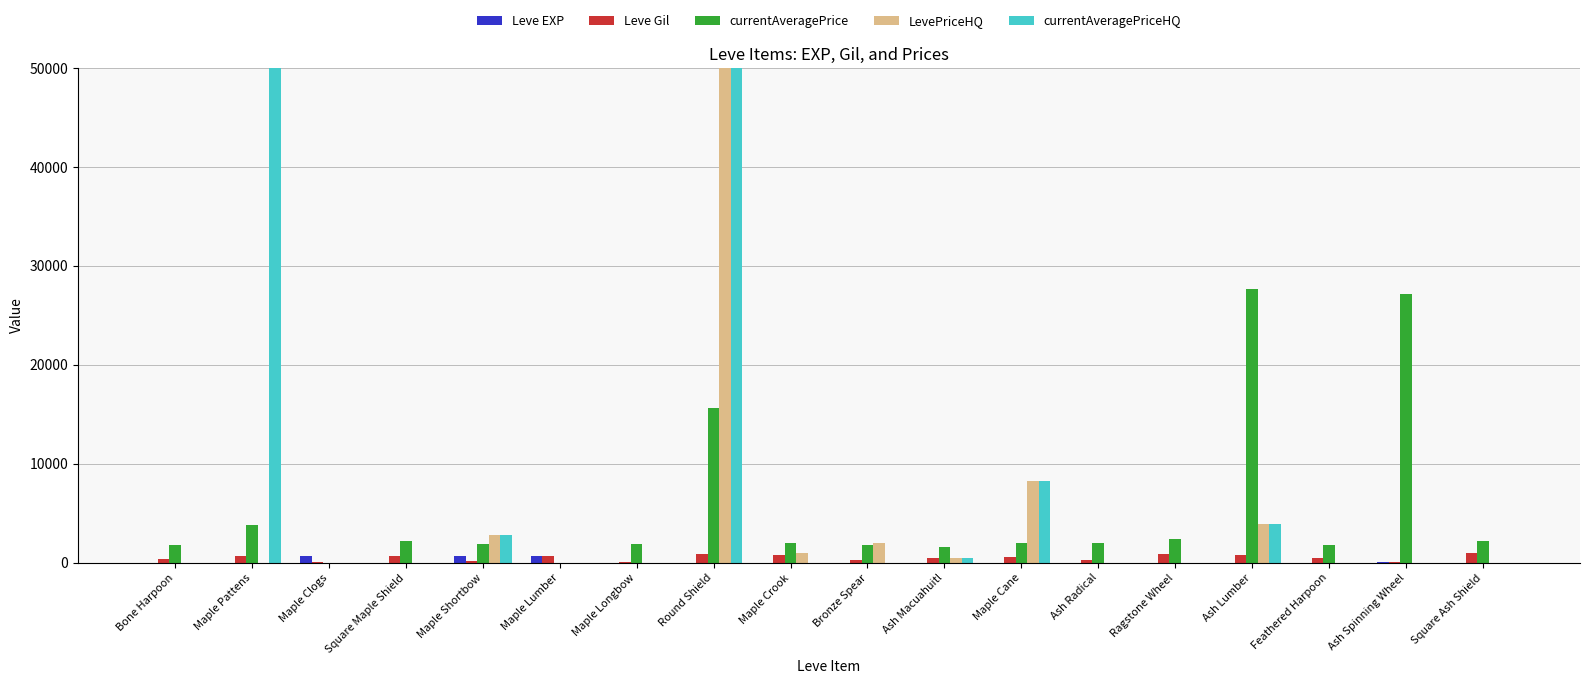

Is it true that LevePriceHQ equals 32316 at Maple Lumber?

False